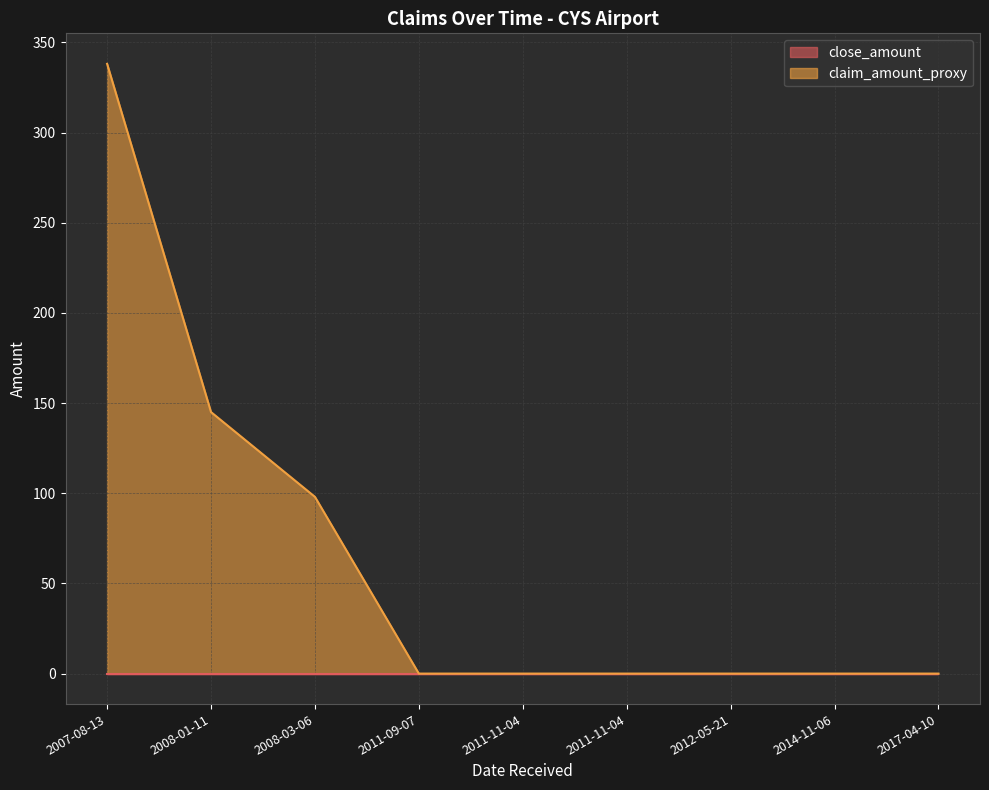

What is the average value?

64.6